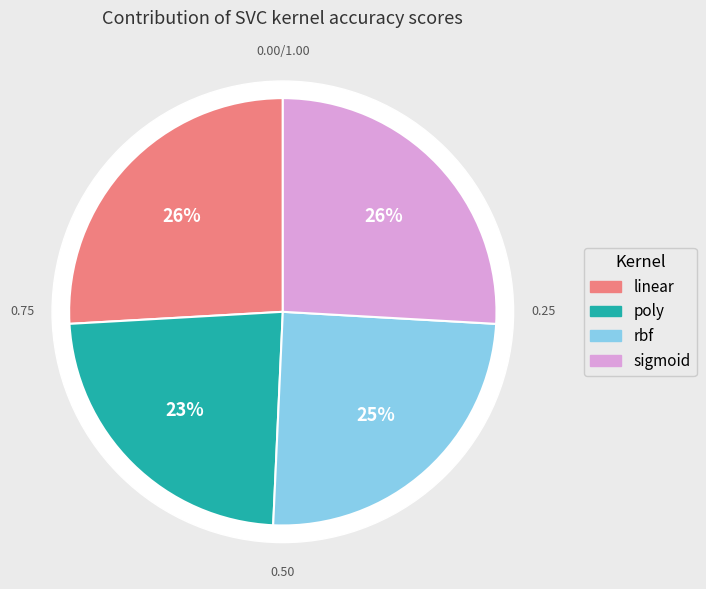

Is poly the majority of the pie?

No